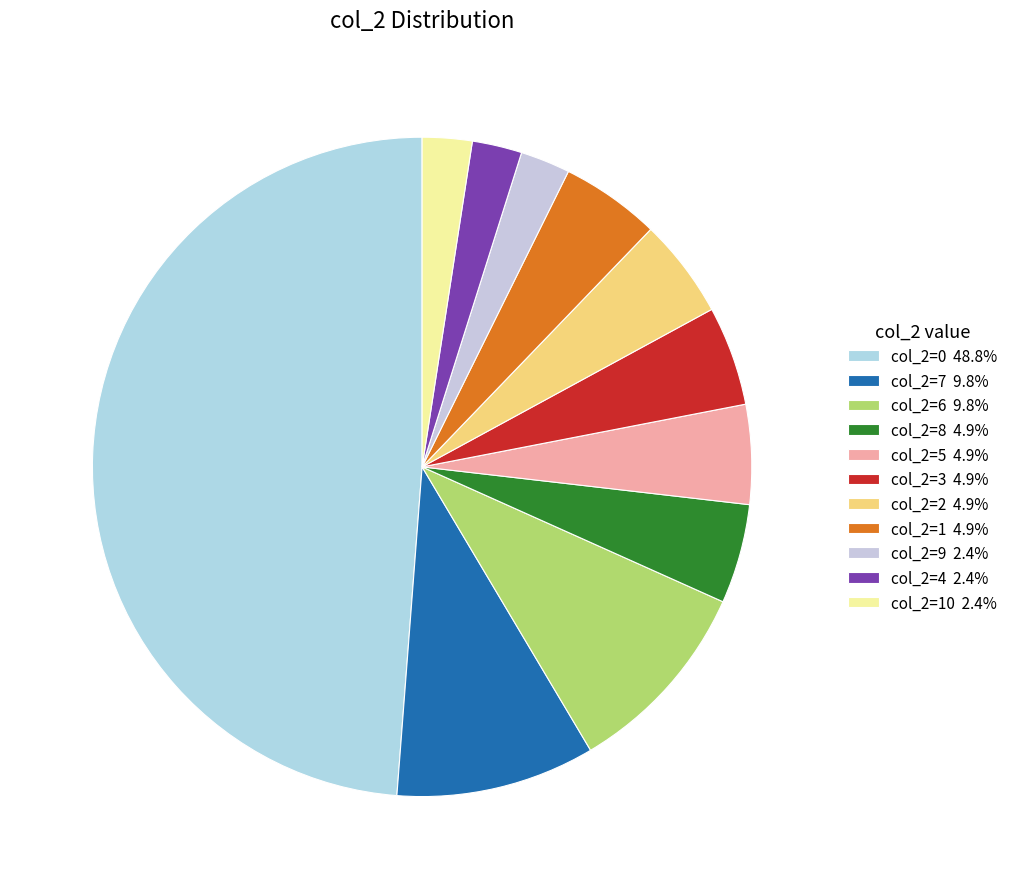

How many segments does this pie chart have?

11